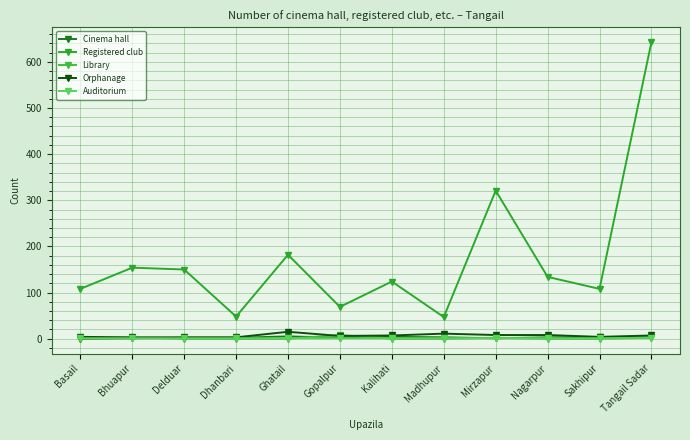

What are all the series names shown in the legend?

Cinema hall, Registered club, Library, Orphanage, Auditorium